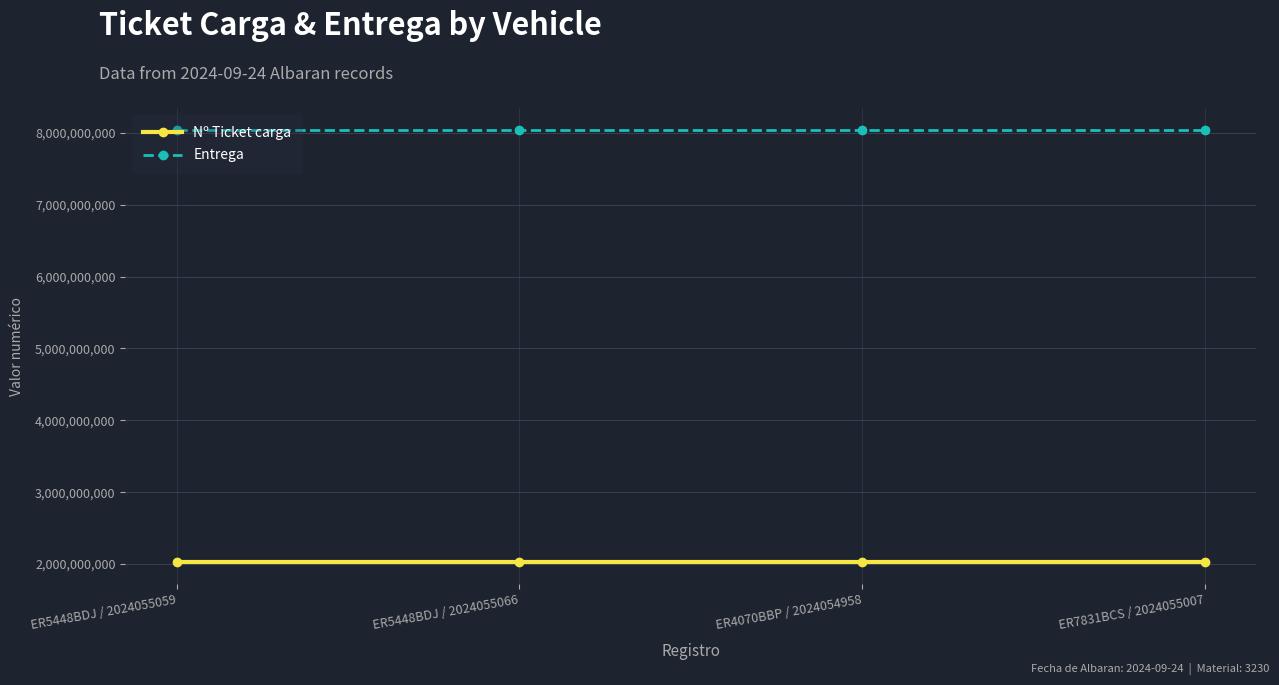

What position from the left is ER4070BBP / 2024054958?

3